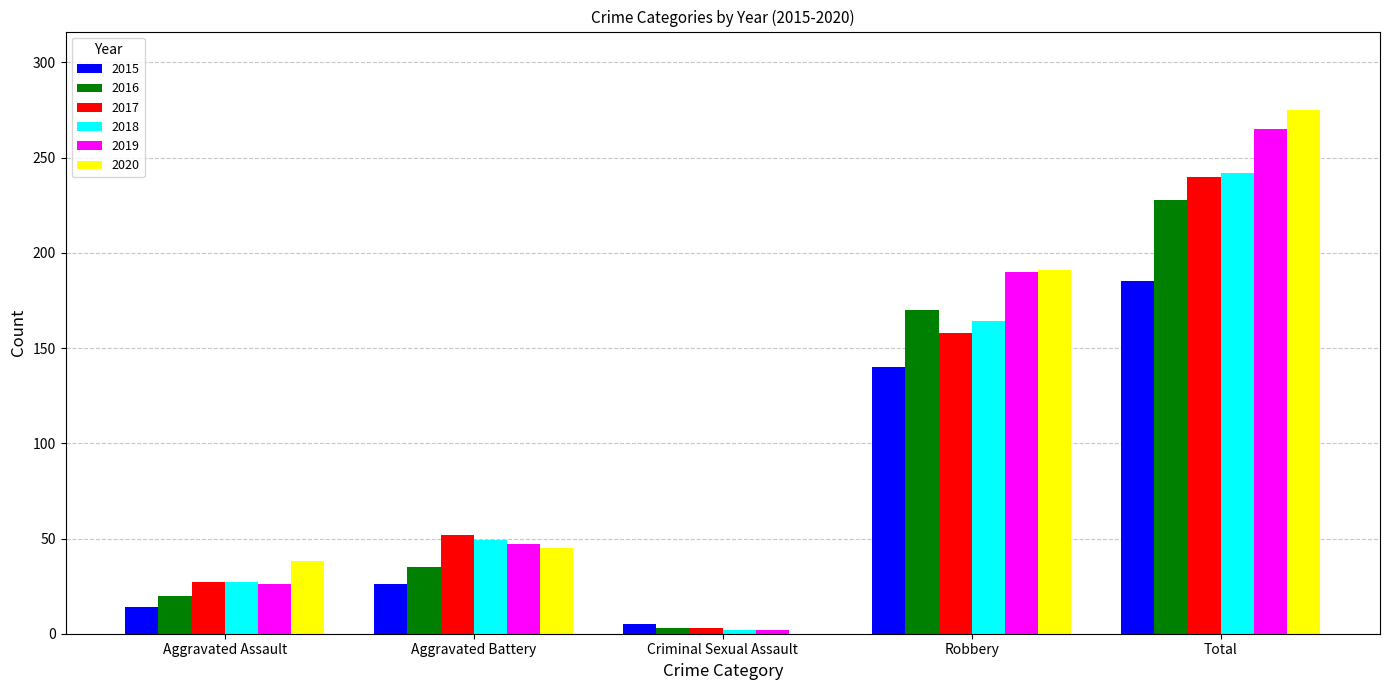

Is the value of 2019 at Robbery greater than the value of 2016 at Total?

No